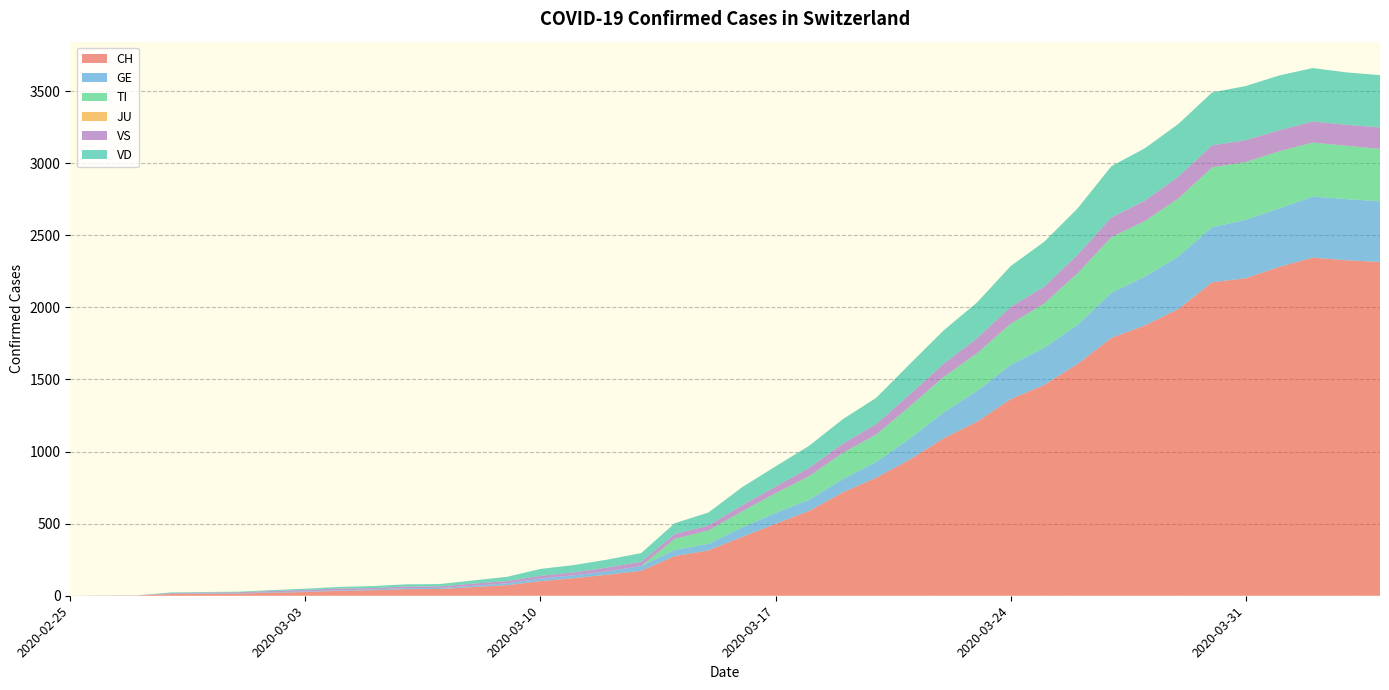

Reading right to left, list all the values displayed in this chart.

CH: 2315	2327	2345	2281	2202	2174	1989	1875	1788	1608	1462	1363	1207	1091	945	819	716	588	499	407	314	275	173	146	122	101	73	60	47	46	38	34	26	21	15	14	12	2	1	0
GE: 421	424	424	406	405	382	365	339	313	272	258	238	214	179	145	109	92	78	75	66	46	43	33	23	20	18	13	9	7	7	5	4	4	3	3	3	2	1	1	0
TI: 363	370	374	396	401	415	402	385	386	358	306	285	261	246	224	190	182	163	137	112	92	77	0	0	0	0	0	0	0	0	0	0	0	0	0	0	0	0	0	0
JU: 0	0	0	0	0	0	0	0	0	0	0	0	0	0	0	0	0	0	0	0	0	0	0	0	0	0	0	0	0	0	0	0	0	0	0	0	0	0	0	0
VS: 149	146	146	146	152	153	152	142	137	128	118	117	104	92	83	73	64	58	46	41	35	33	29	27	20	19	16	15	11	11	10	12	11	9	6	5	5	0	0	0
VD: 363	363	371	380	375	367	365	363	355	322	311	283	248	231	211	182	170	153	140	126	90	75	61	55	51	48	29	22	16	15	14	11	8	6	4	4	4	0	0	0